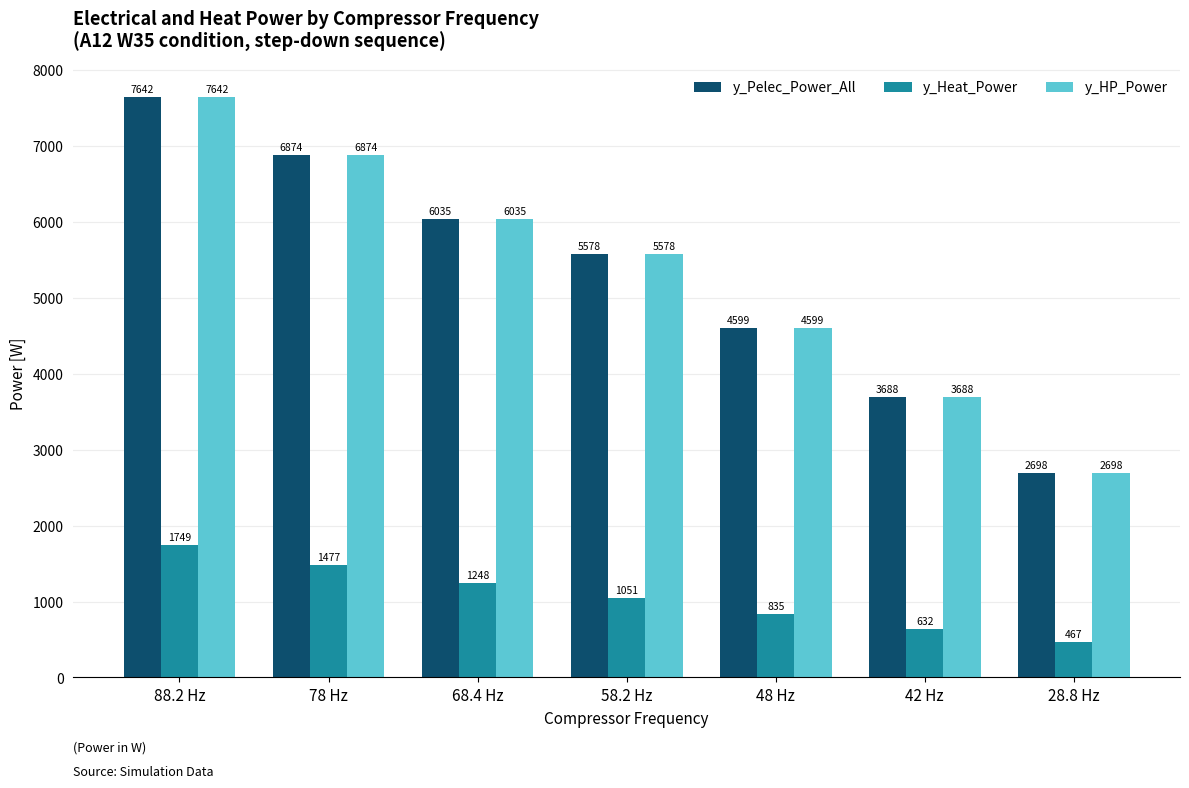

At which label does y_Pelec_Power_All first exceed 5577?

88.2 Hz